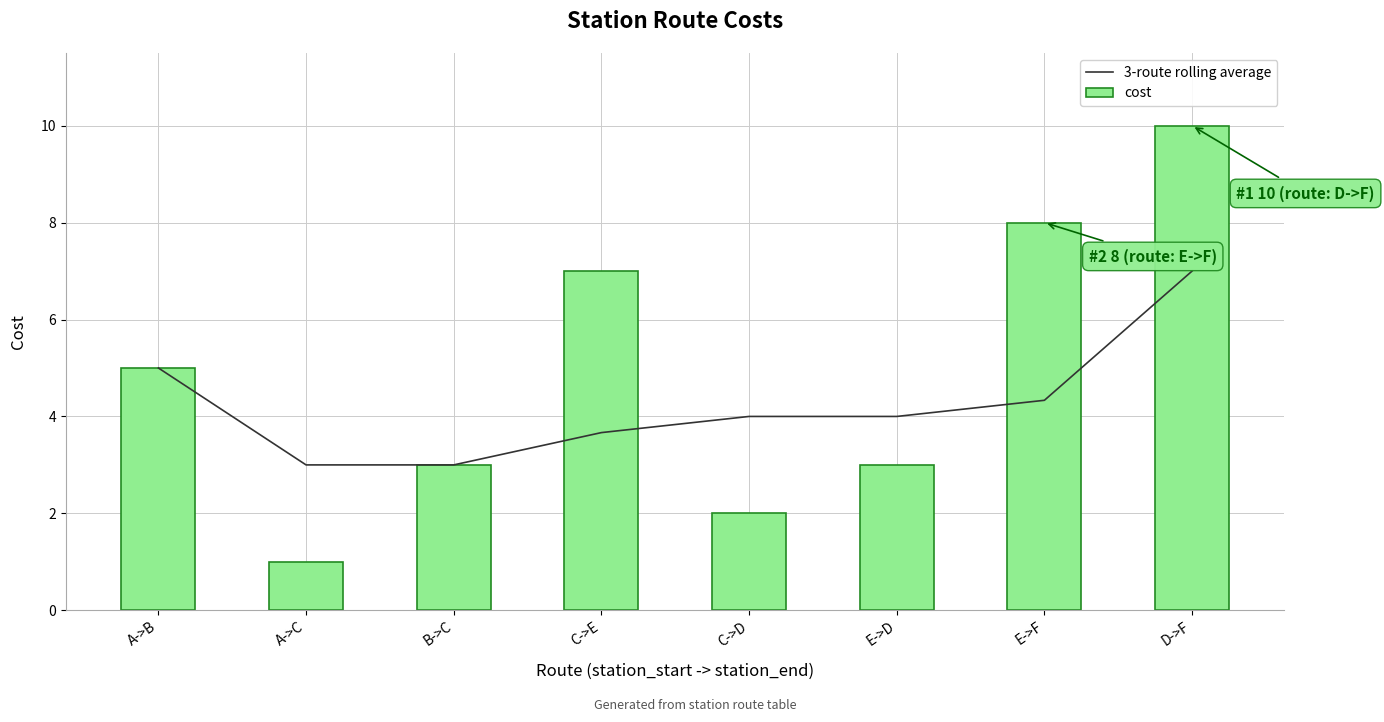

Is the value of cost at E->F greater than the value of 3-route rolling average at C->E?

Yes